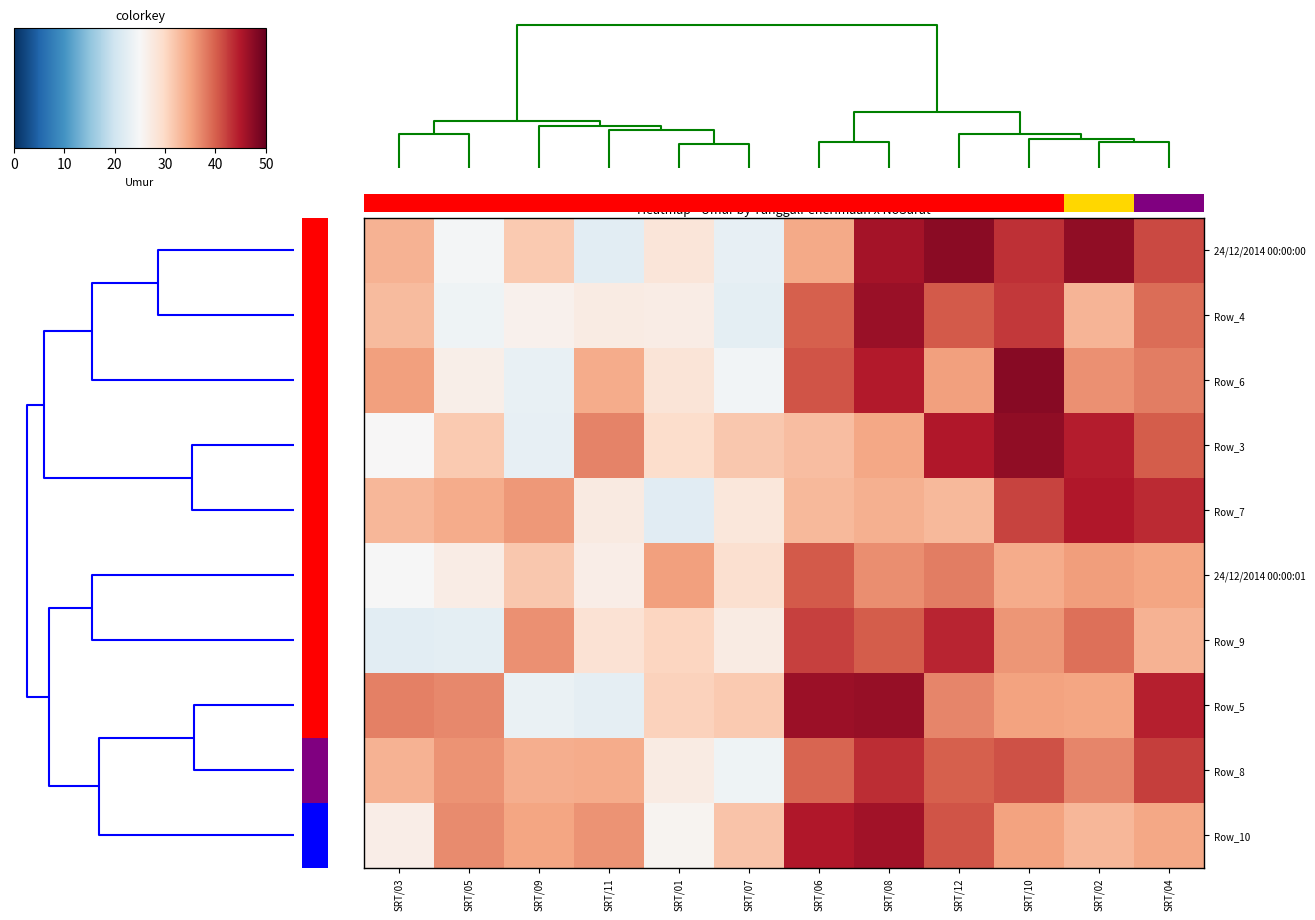

Between SRT/03 and SRT/10, which is larger?

SRT/10